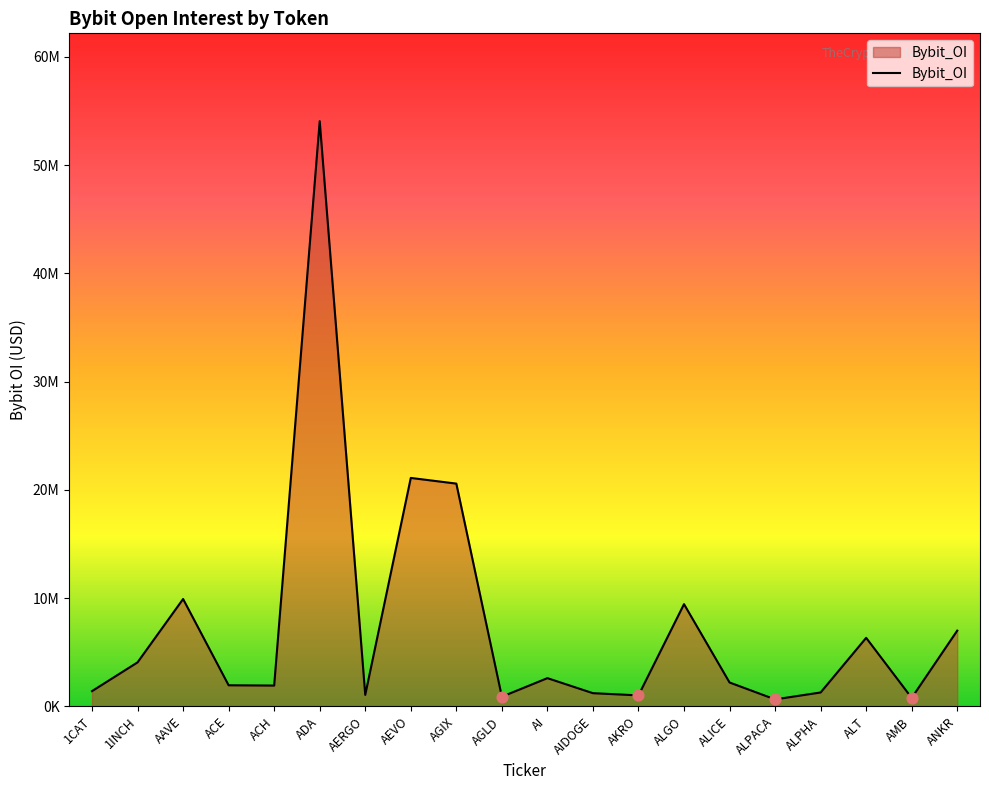

What is the change in value from ALGO to ALT?

-3112882